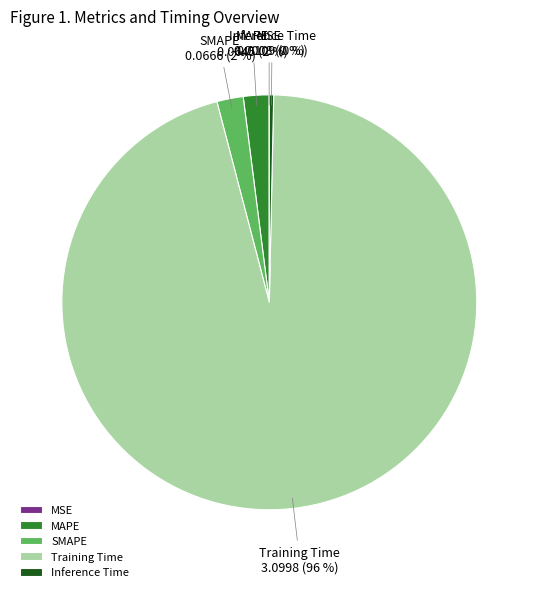

Is it true that Training Time is 96% of the pie?

True